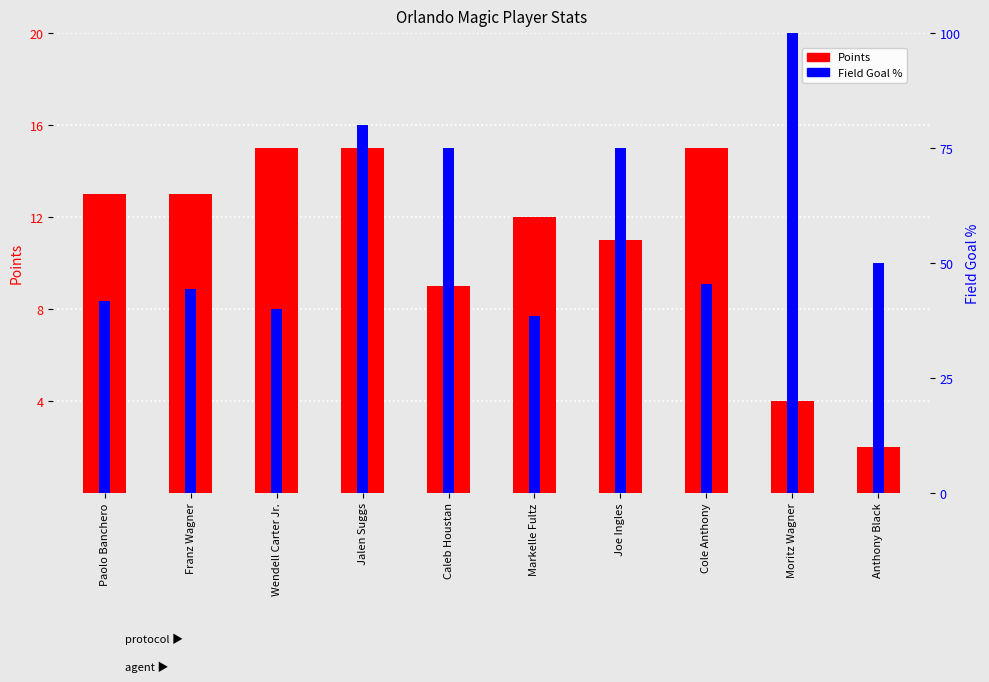

What is the sum of the Points values at Markelle Fultz and Paolo Banchero?

25.0